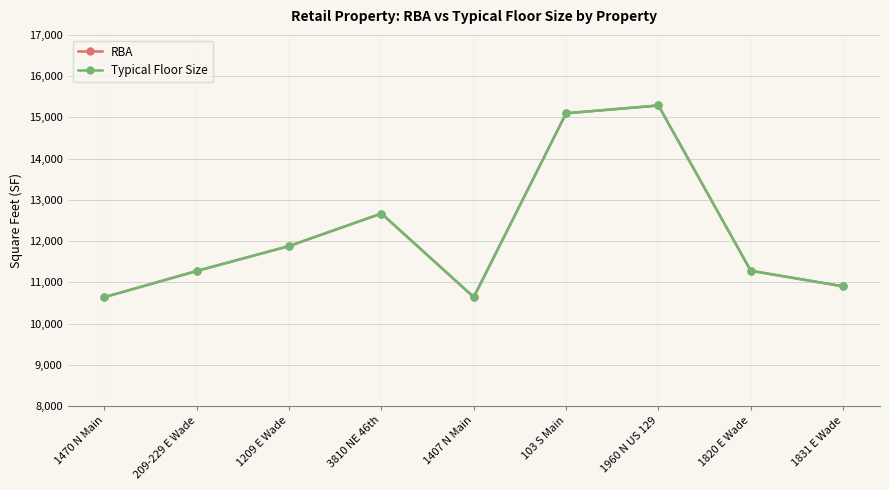

Which series has the widest spread of values?

RBA